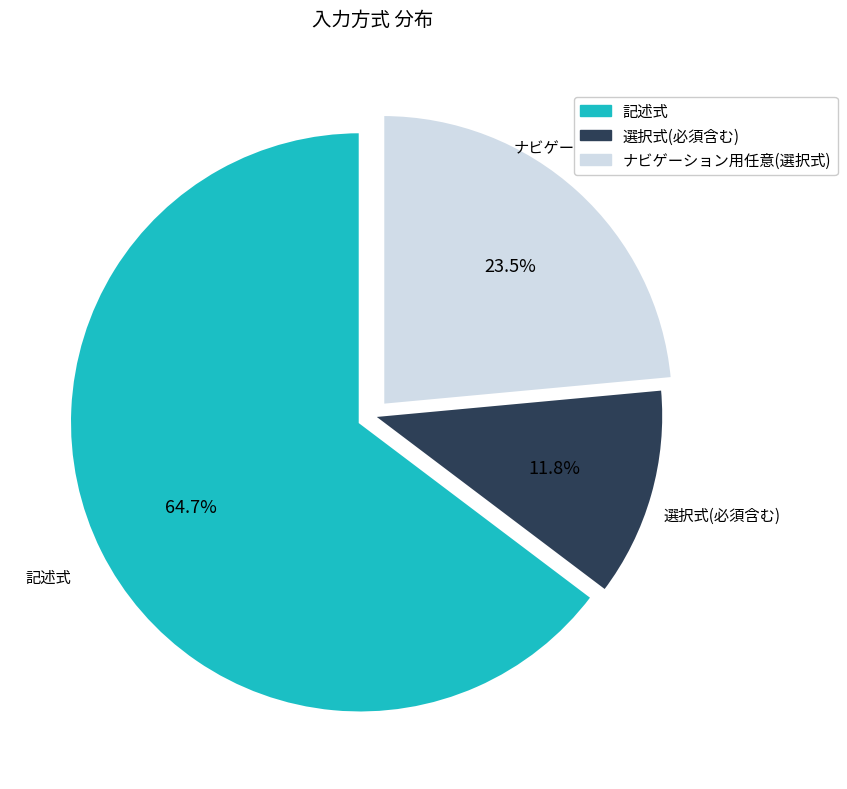

What percentage is NOT represented by 選択式?

88.2%